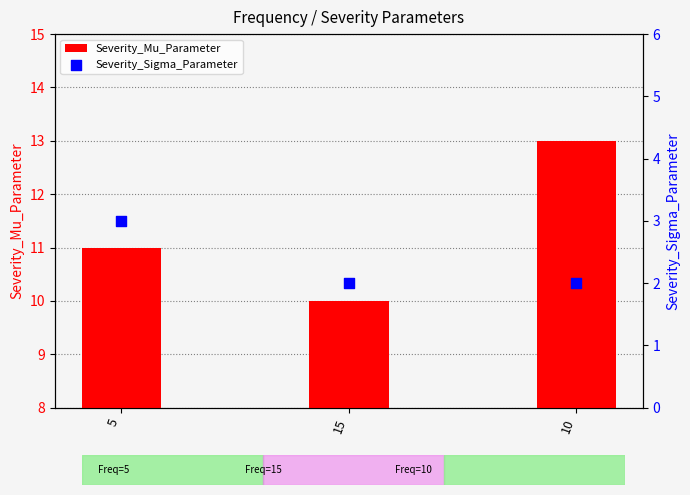

Which series reaches the maximum Y coordinate?

Severity_Mu_Parameter